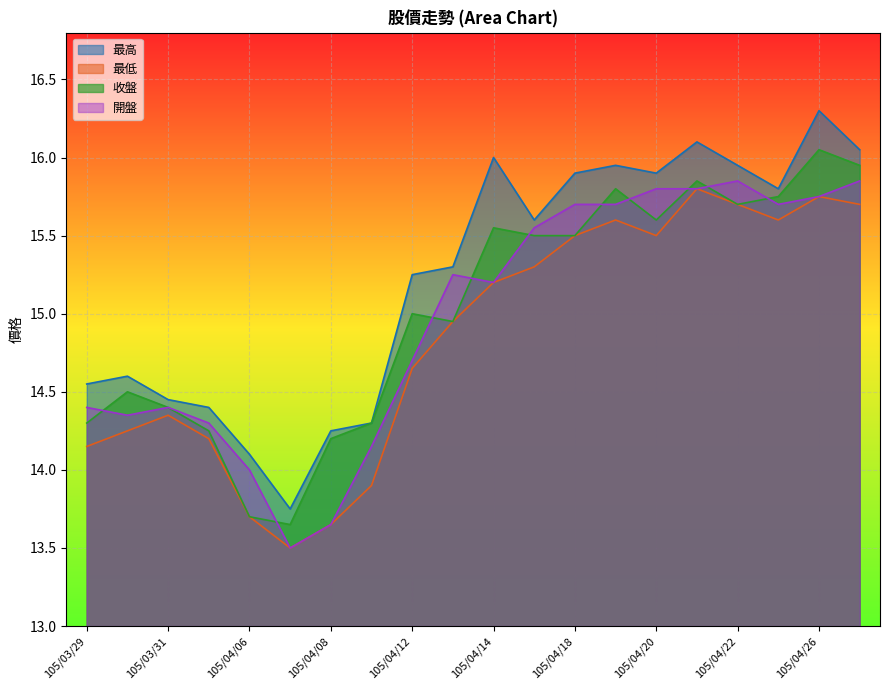

What is the difference between the maximum and second lowest values in the 收盤 series?

2.4